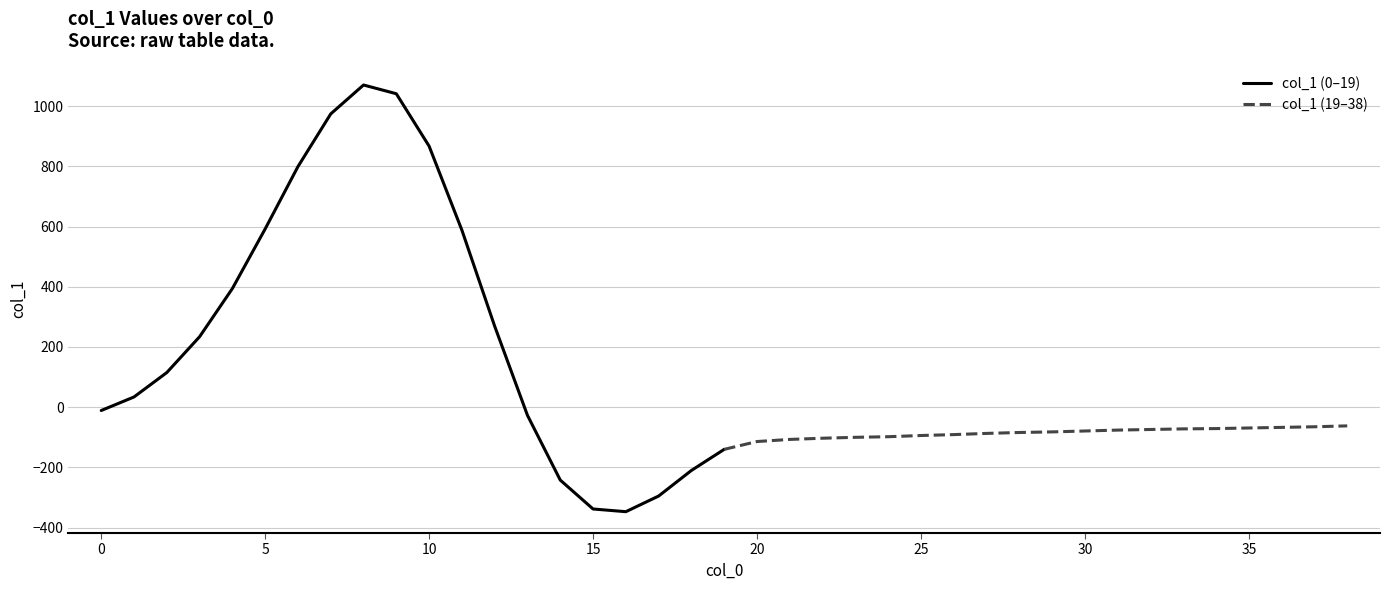

How many data points does each series have?

20